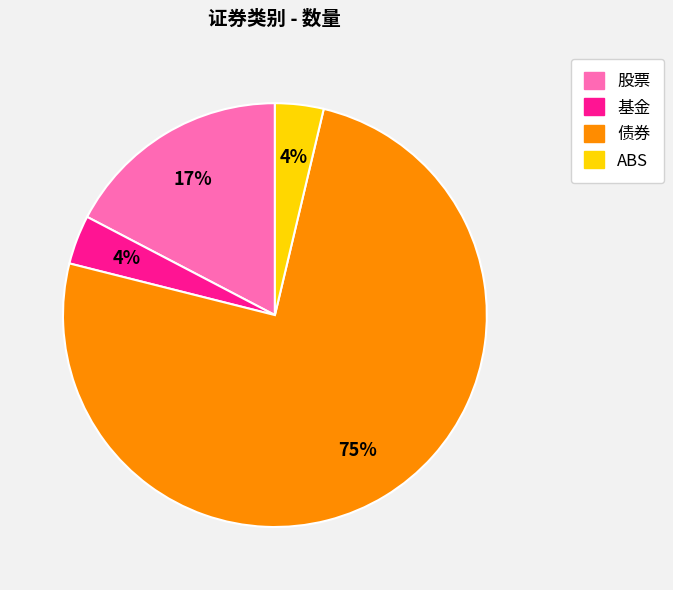

Is there any slice that represents more than half of the pie?

Yes